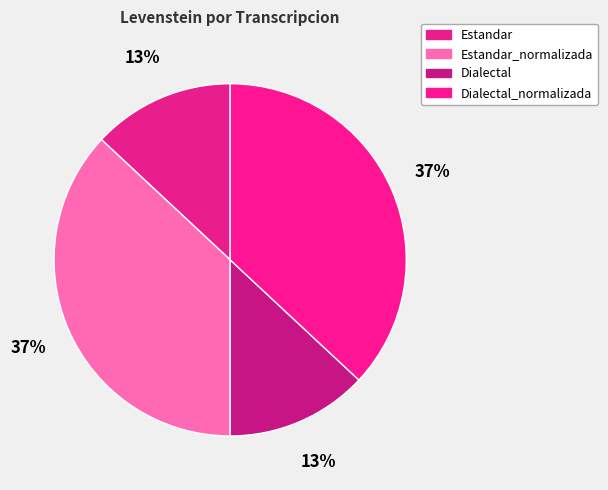

To the nearest percent, what percentage of the pie is Dialectal?

13%